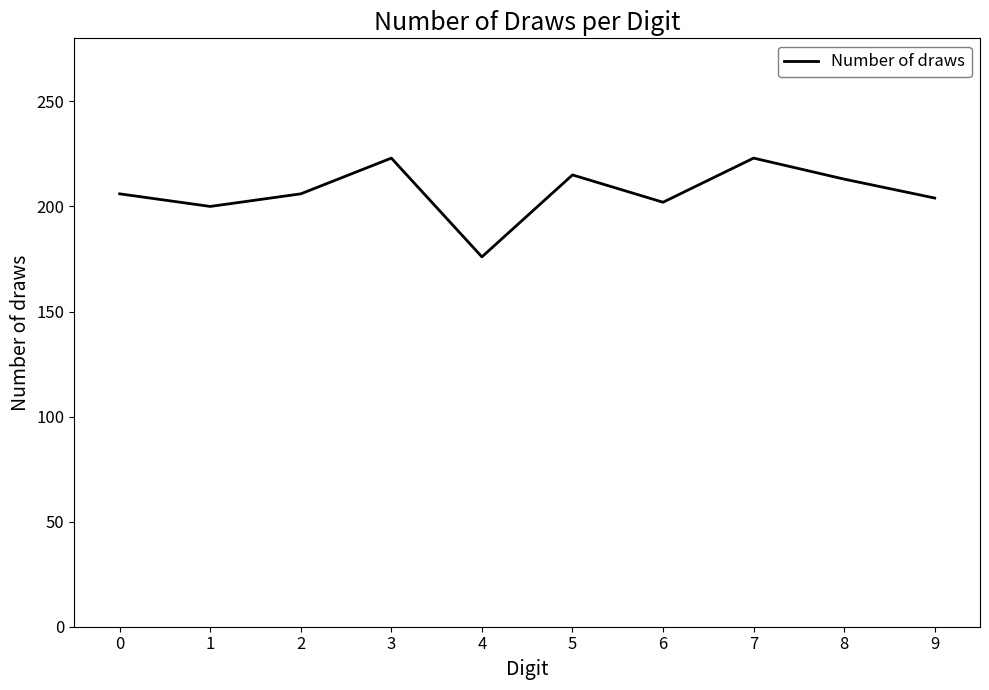

What value does the data have at 3, to the nearest 10?

220